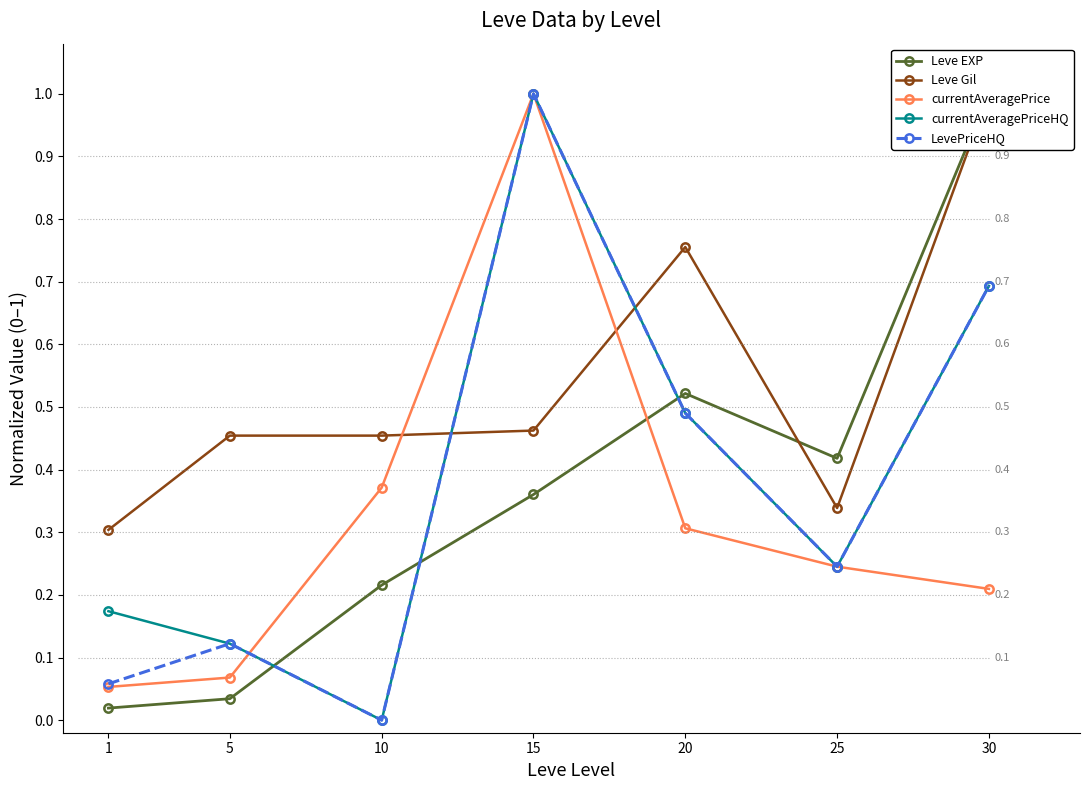

Where do currentAveragePriceHQ and currentAveragePrice first cross each other?

5 and 10